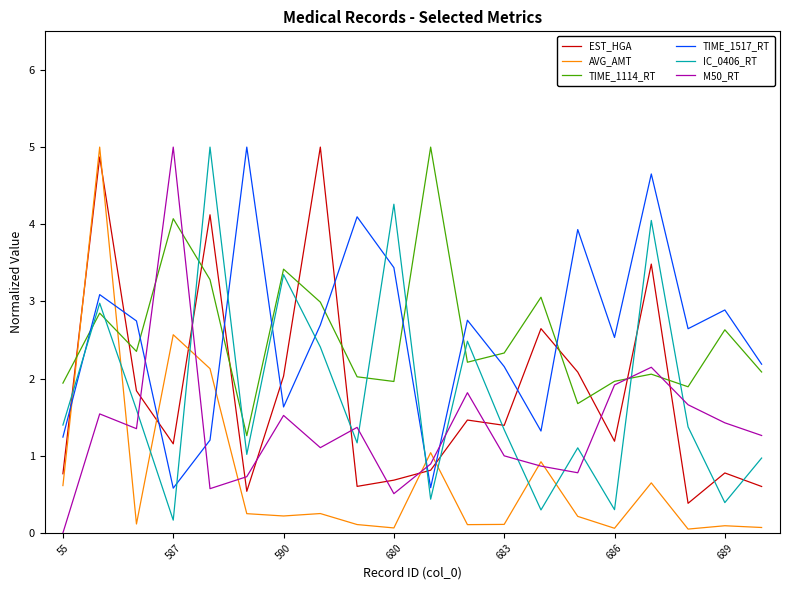

What is the lowest value of the TIME_1517_RT series?

0.6